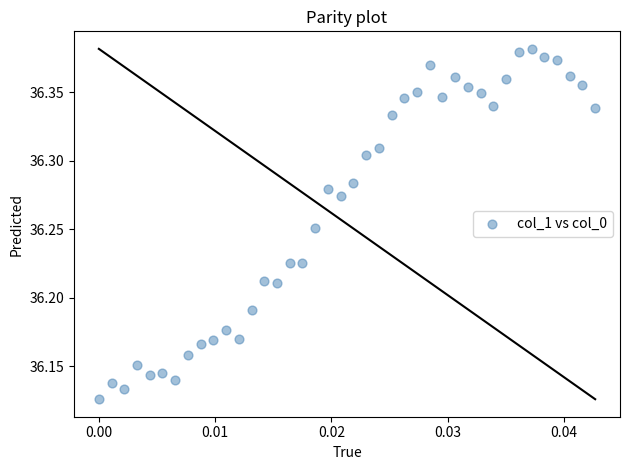

What is the range of Y values (max minus min)?

0.3